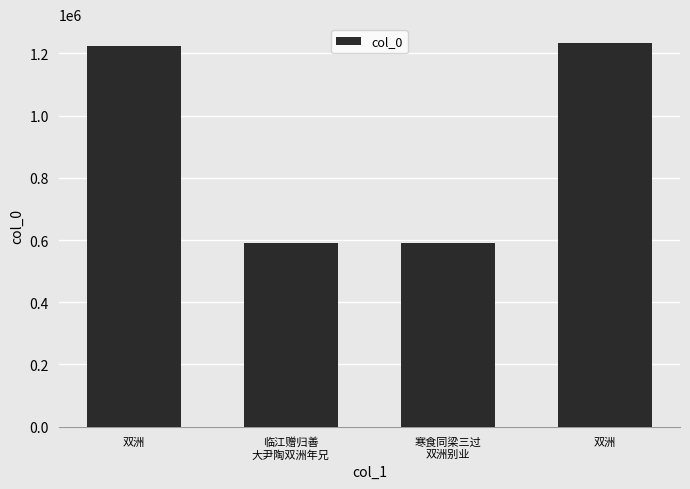

The chart shows a value of 865263 at 临江赠归善
大尹陶双洲年兄. True or false?

False